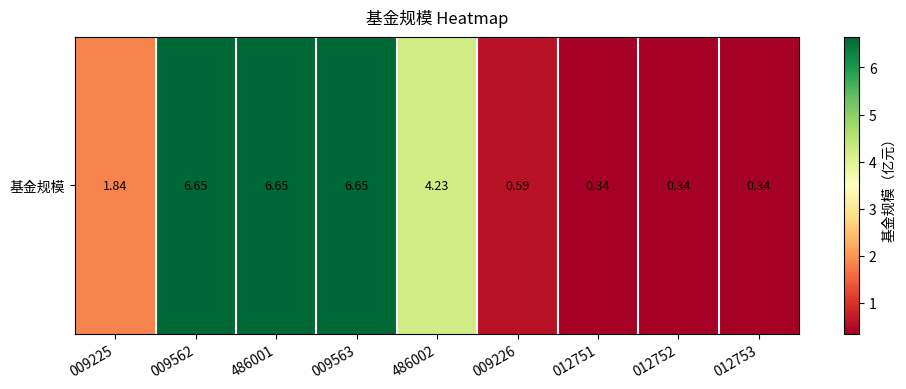

What is the average value?

3.1